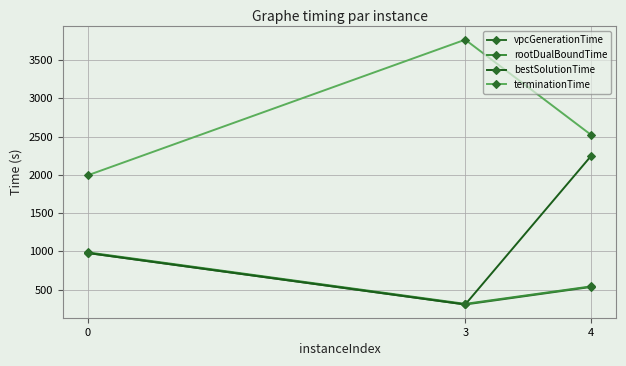

What is the difference between the rootDualBoundTime values at 4 and 0?

444.6